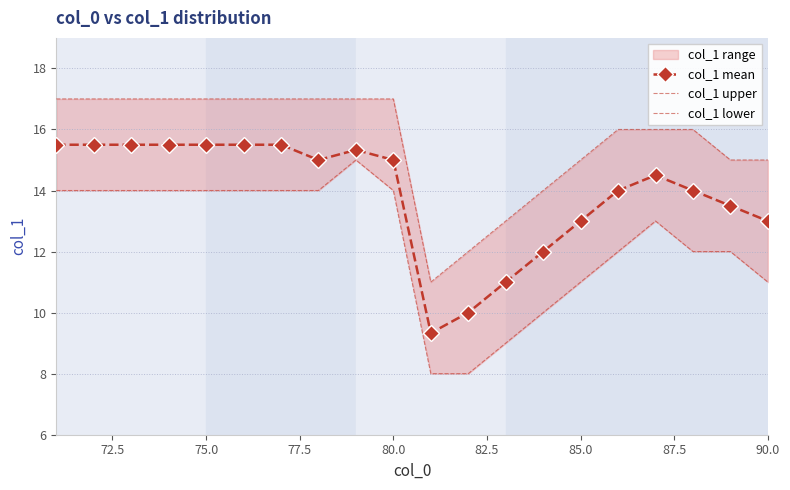

Reading left to right, what are all the values shown in this chart?

col_1 mean: 15.5	15.5	15.5	15.5	15.5	15.5	15.5	15.0	15.3	15.0	9.3	10.0	11.0	12.0	13.0	14.0	14.5	14.0	13.5	13.0
col_1 upper: 17.0	17.0	17.0	17.0	17.0	17.0	17.0	17.0	17.0	17.0	11.0	12.0	13.0	14.0	15.0	16.0	16.0	16.0	15.0	15.0
col_1 lower: 14.0	14.0	14.0	14.0	14.0	14.0	14.0	14.0	15.0	14.0	8.0	8.0	9.0	10.0	11.0	12.0	13.0	12.0	12.0	11.0